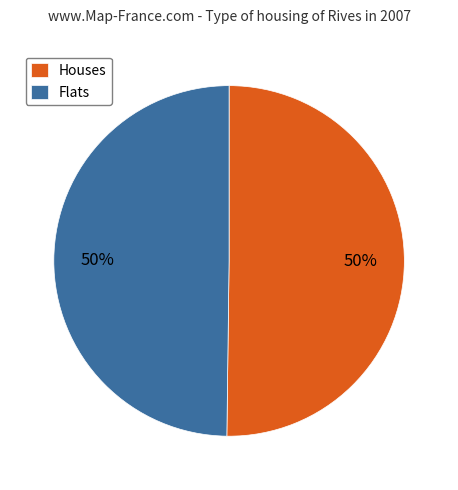

Do Houses and Flats together represent more than half of the pie?

Yes